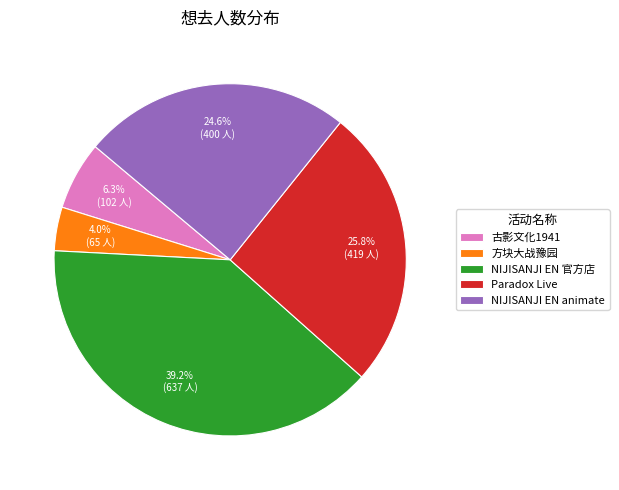

Rank the categories by value from lowest to highest.

方块大战豫园, 古影文化1941, NIJISANJI EN animate, Paradox Live, NIJISANJI EN 官方店